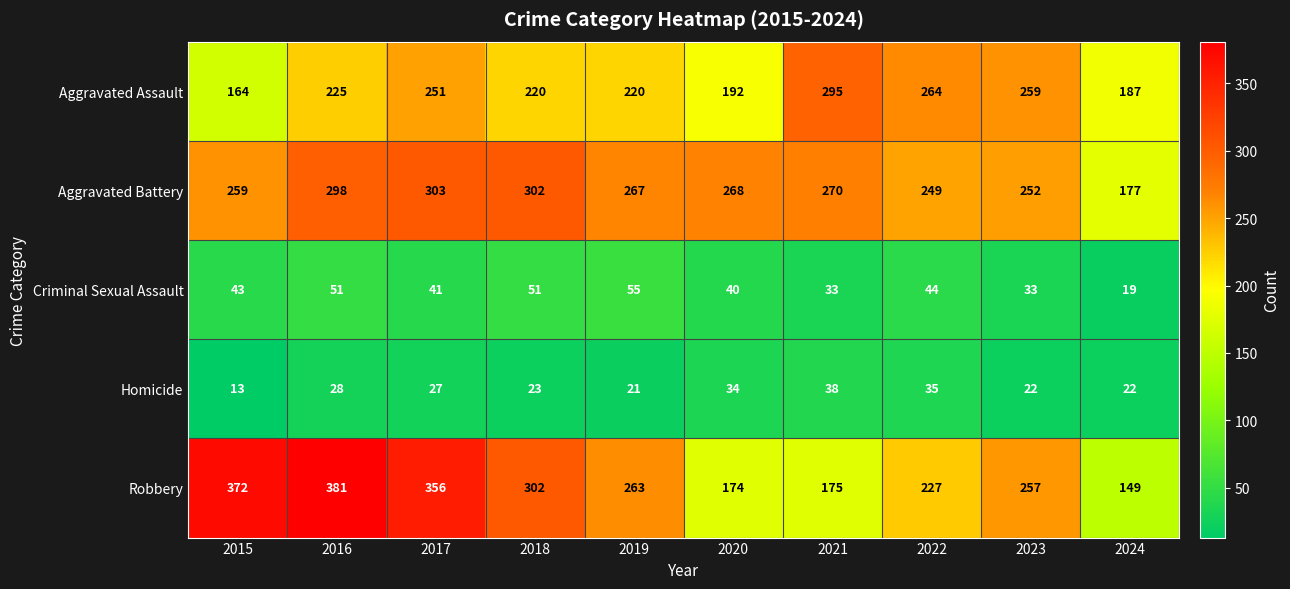

What is the sum of all Aggravated Assault values?

2277